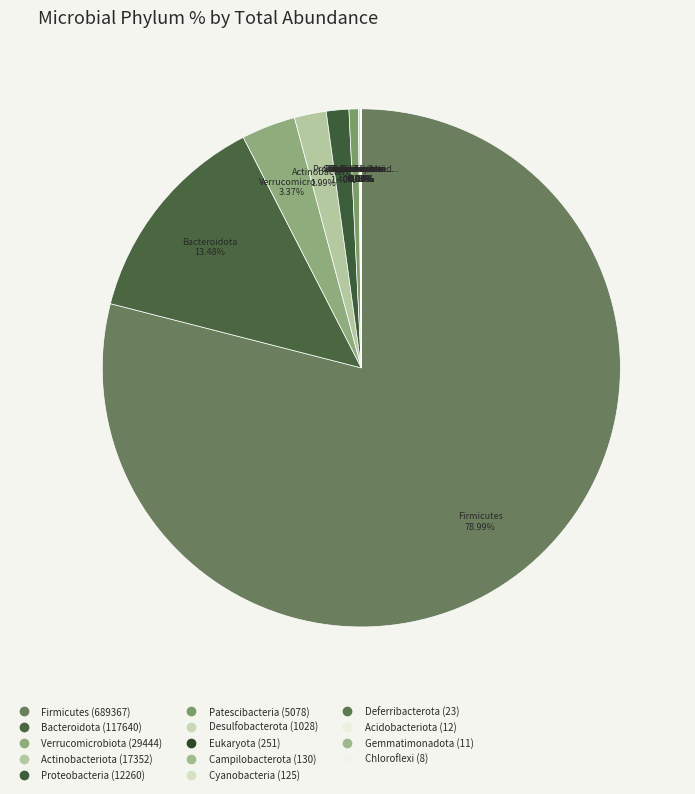

What is the smallest slice in the pie chart?

Chloroflexi